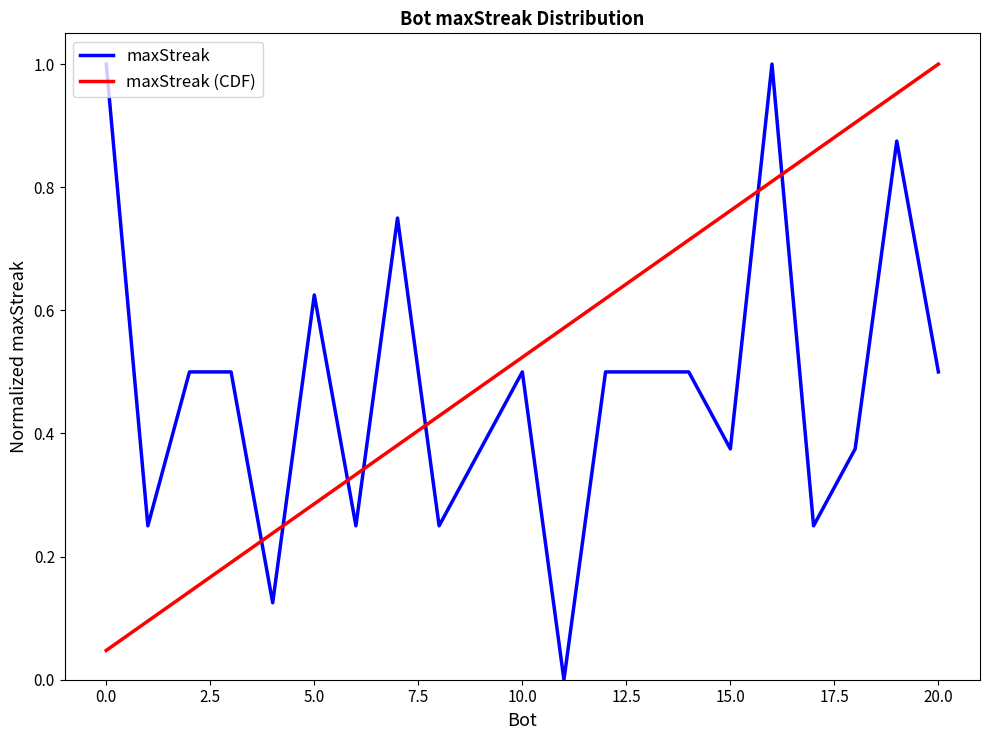

Which series has the widest spread of values?

maxStreak